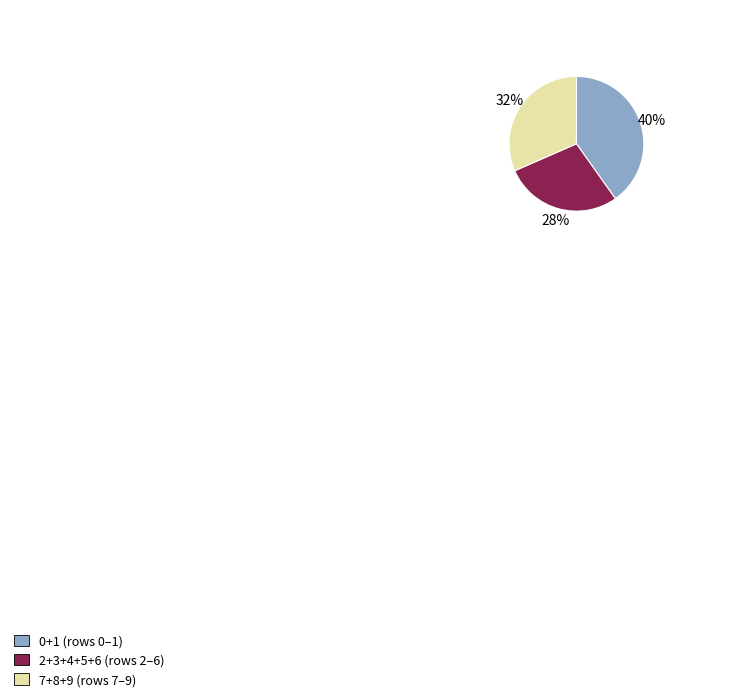

Does any single category account for the majority?

No